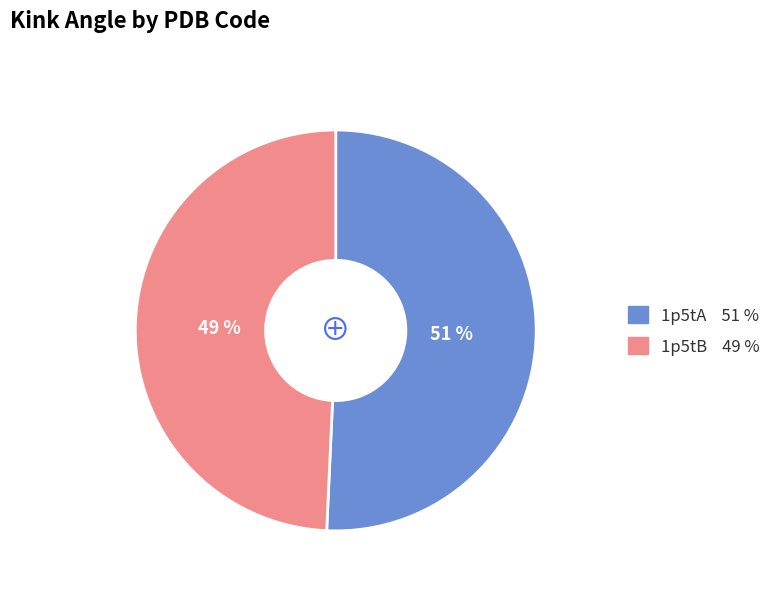

What is the largest slice in the pie chart?

1p5tA